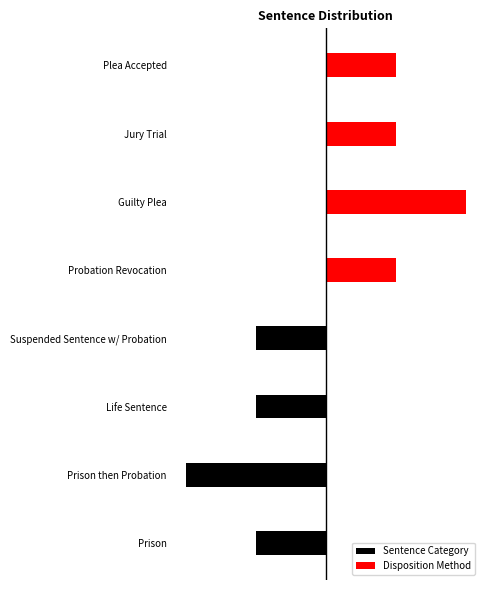

What is the total value across all series at Prison then Probation?

-2